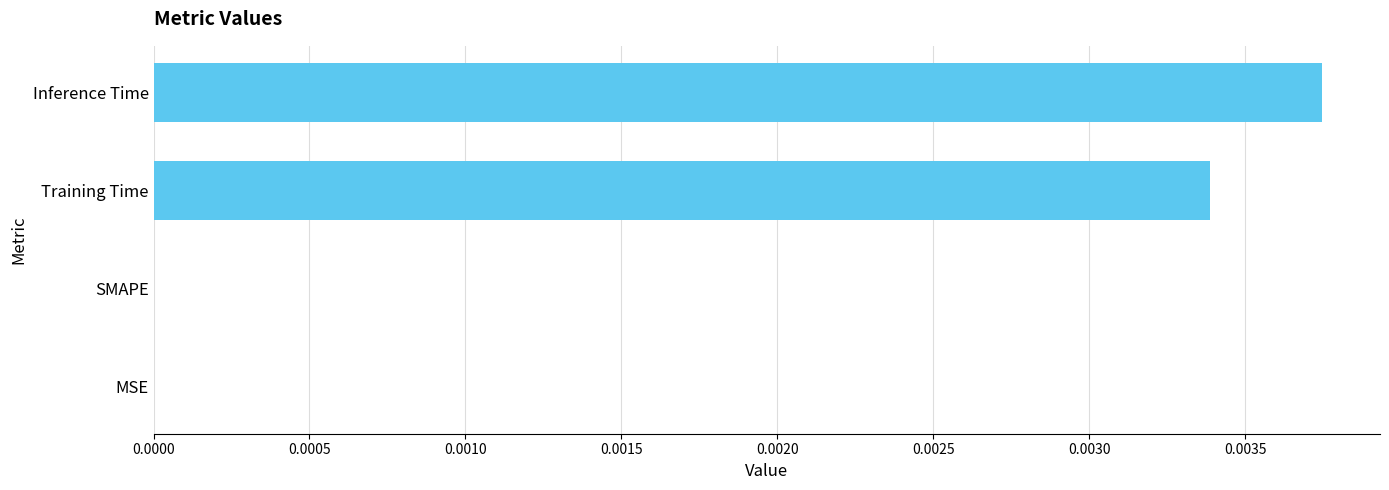

Between Training Time and Inference Time, which is larger?

Inference Time